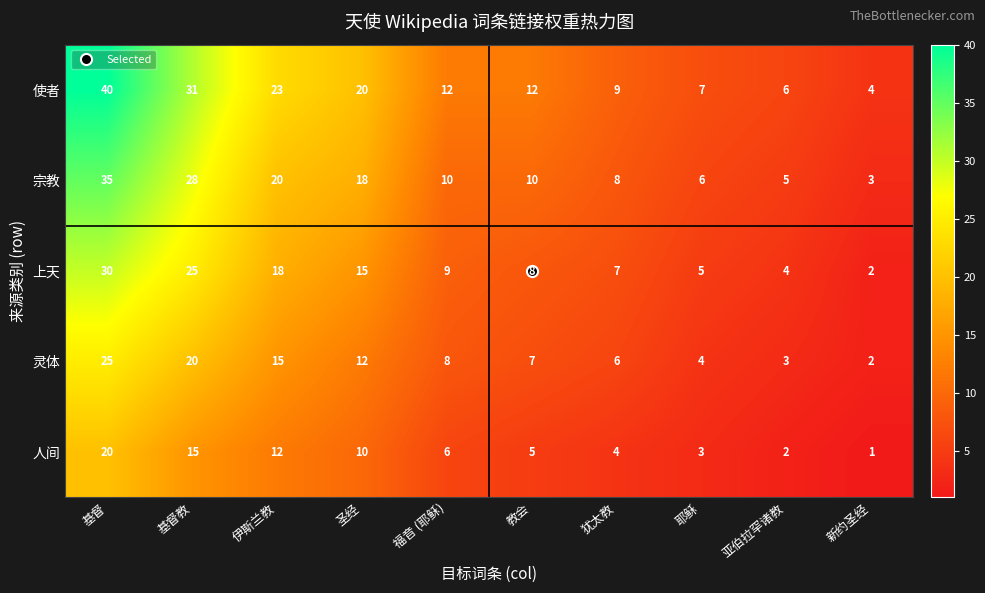

At which label is 上天 closest to 16?

圣经